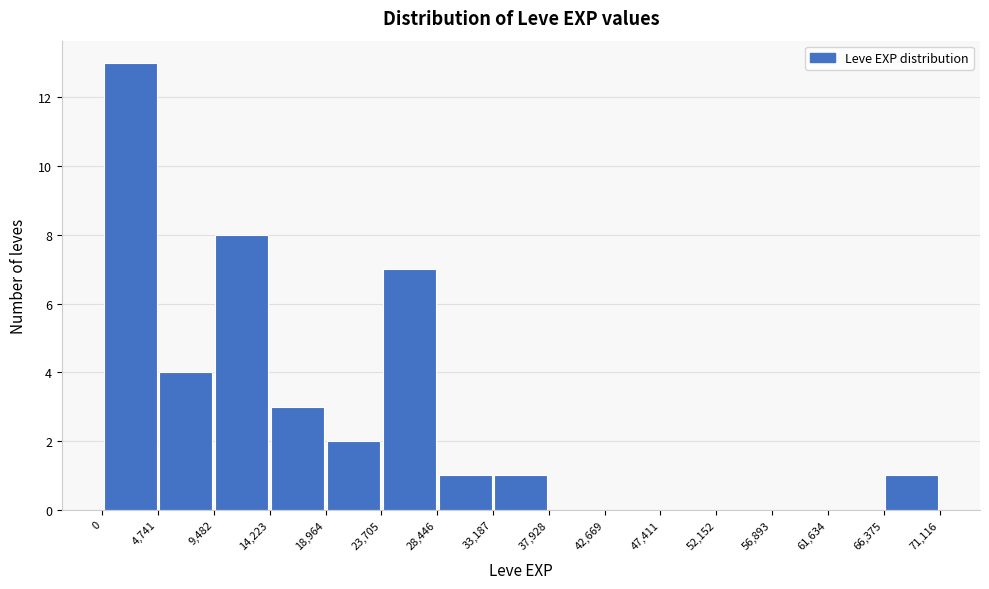

How tall is the bar that spans 0 to 4,741 on the x-axis? The values are not printed on the chart, so give them approximately, as read against the axis.

13